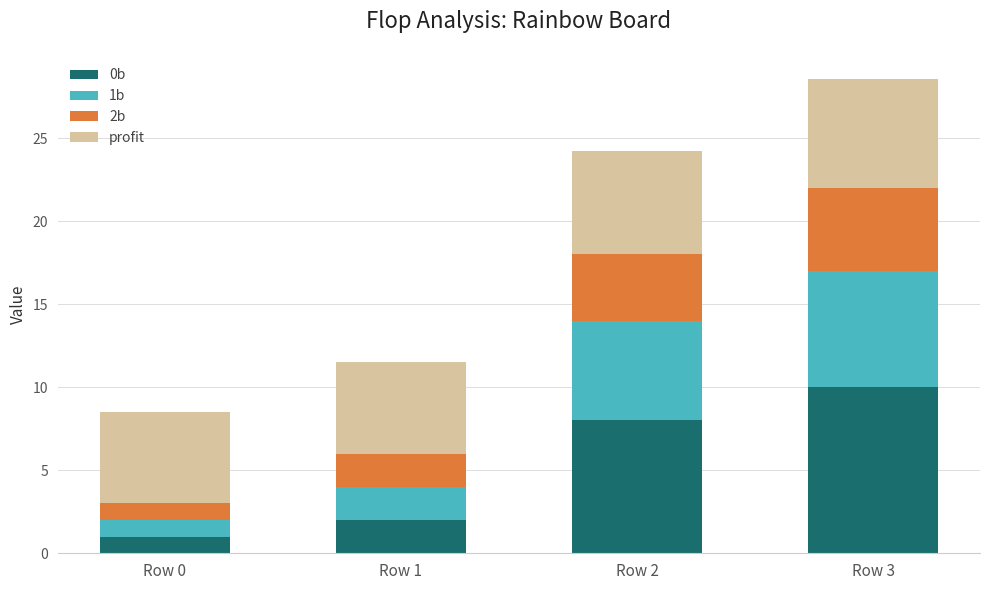

How many values in the 0b series are below 8?

2